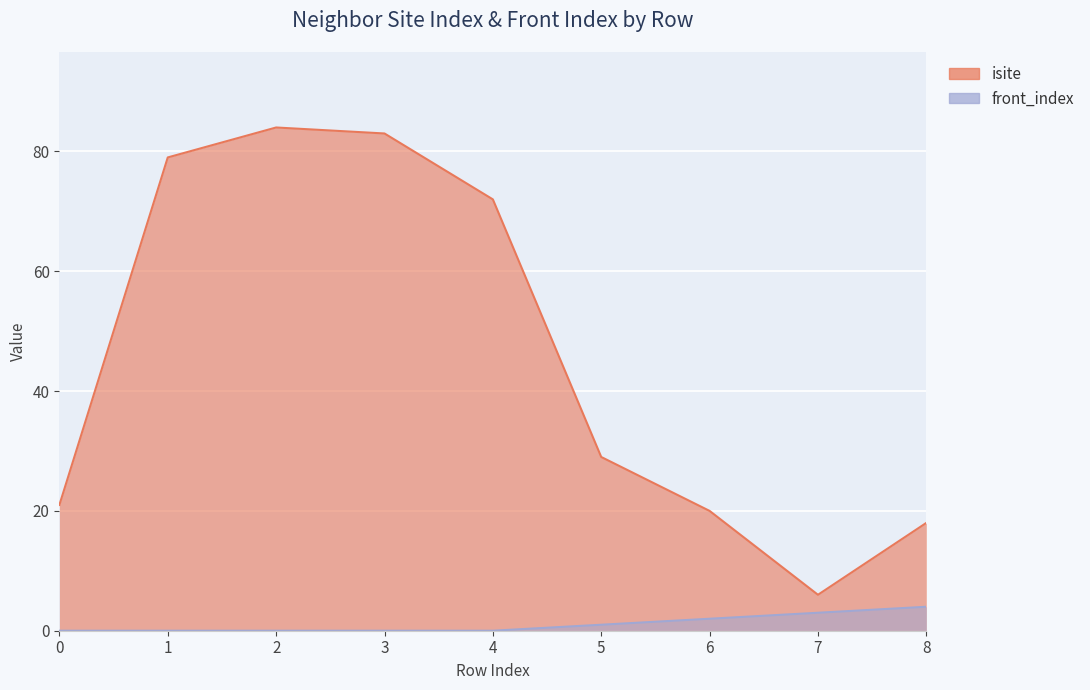

Reading right to left, what are all the values shown in this chart?

isite: 8=18	7=6	6=20	5=29	4=72	3=83	2=84	1=79	0=21
front_index: 8=4	7=3	6=2	5=1	4=0	3=0	2=0	1=0	0=0